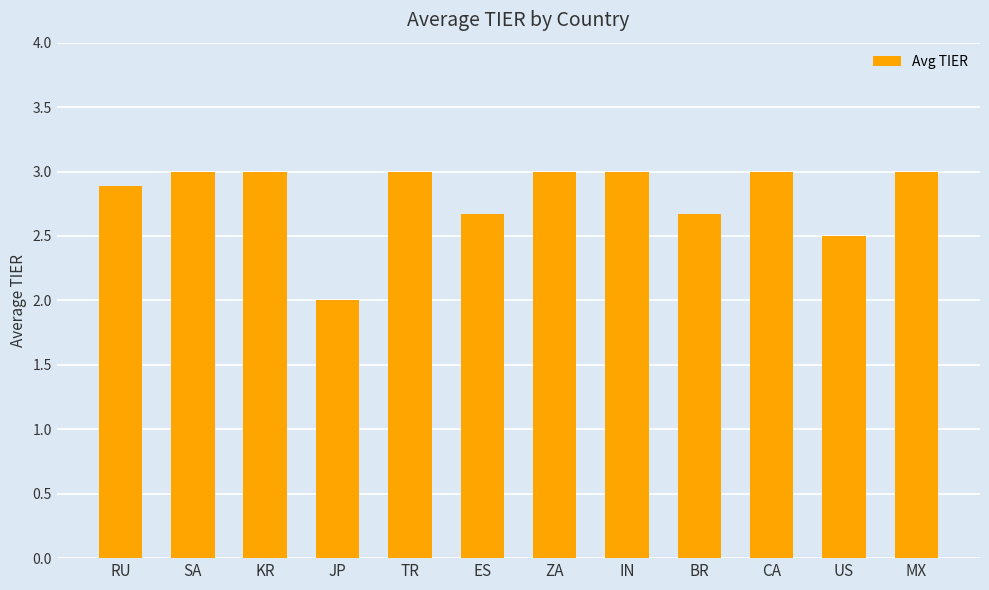

Which has a higher value, RU or KR?

KR